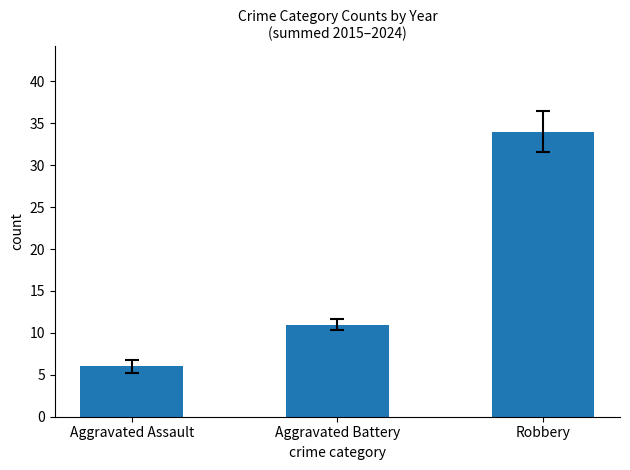

List the labels in order of value, largest first.

Robbery, Aggravated Battery, Aggravated Assault